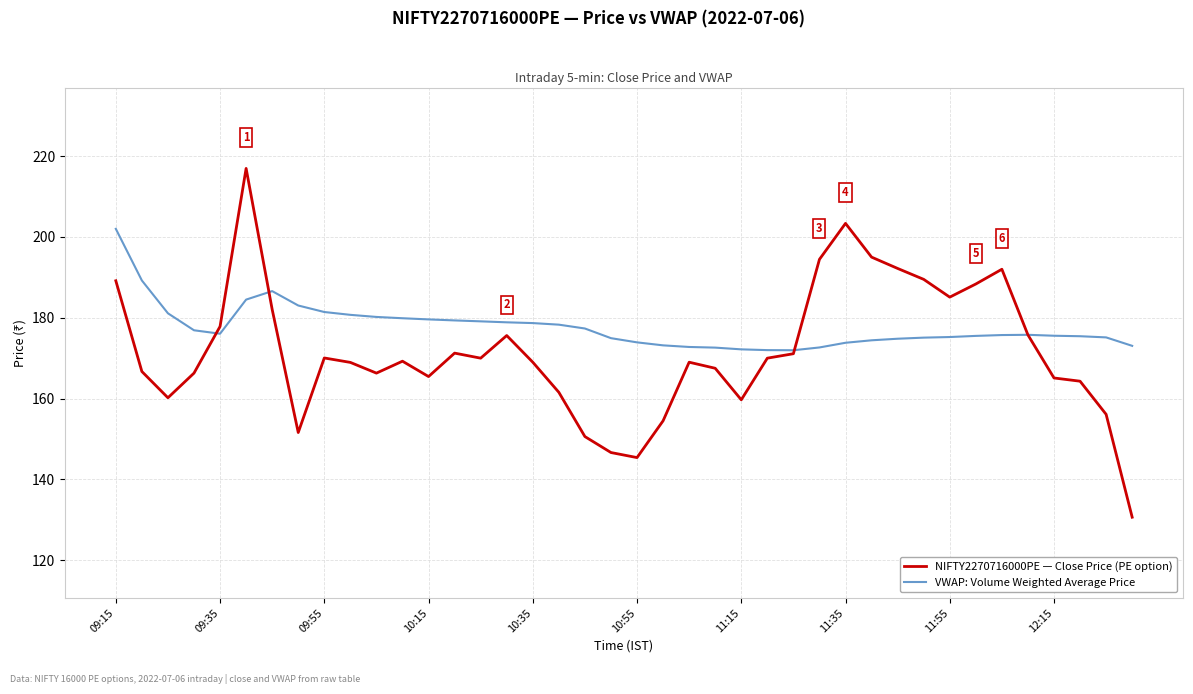

Which series has the largest total across all categories?

VWAP: Volume Weighted Average Price